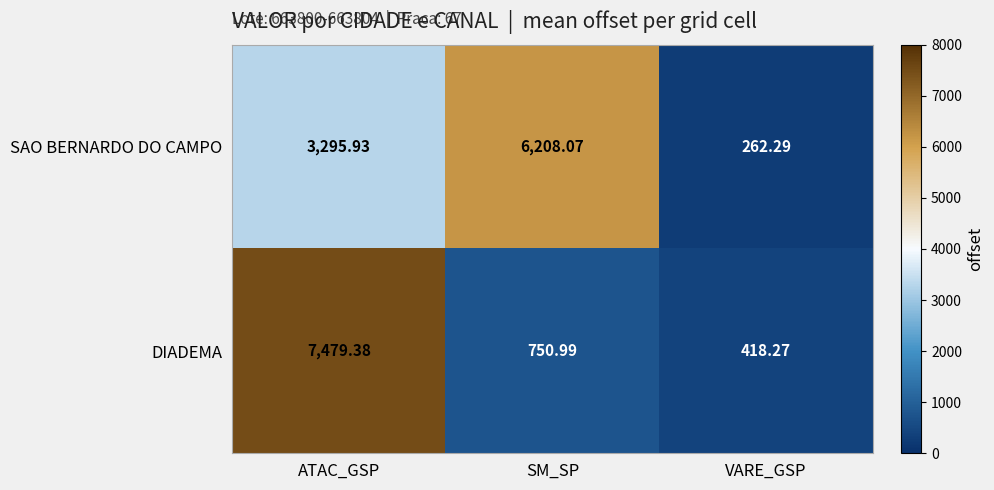

Which series has the largest total across all categories?

SAO BERNARDO DO CAMPO